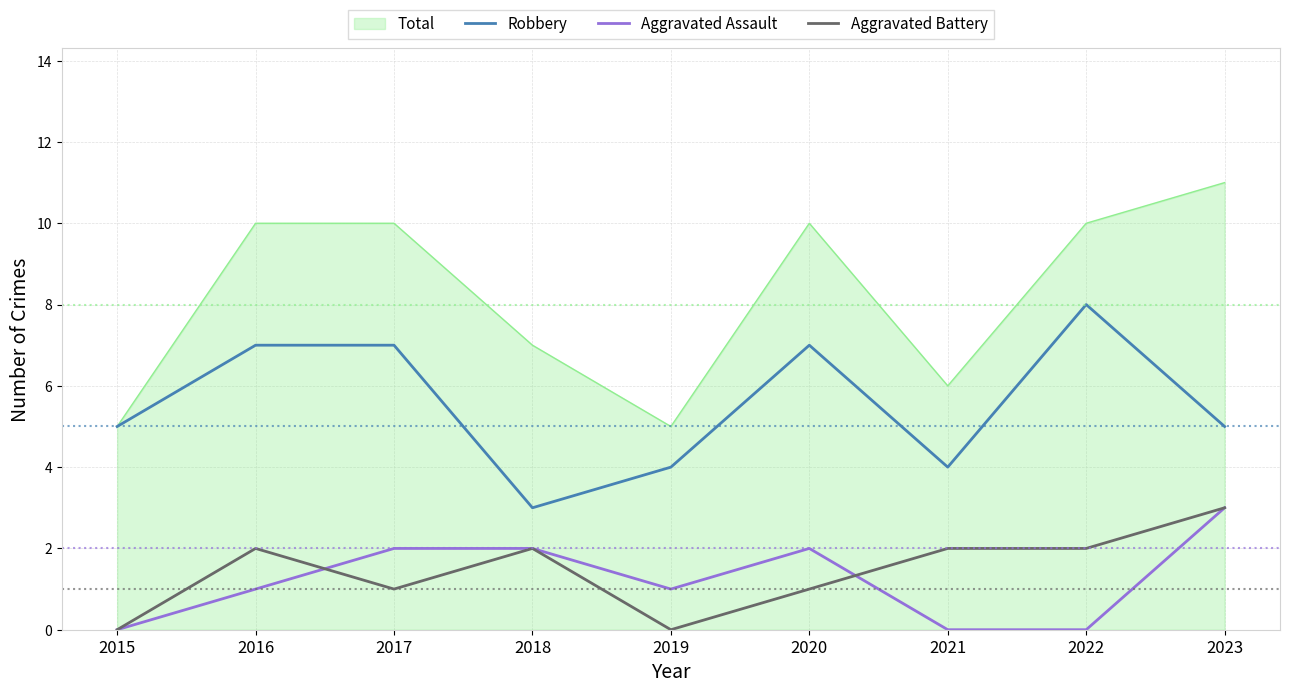

Between 2015 and 2017, which series saw the biggest shift?

Total